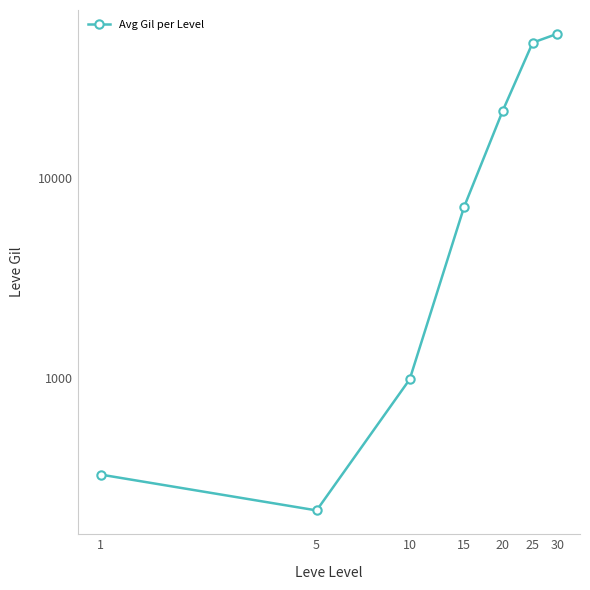

What is the ratio of the value at 5 to the value at 1?

0.7